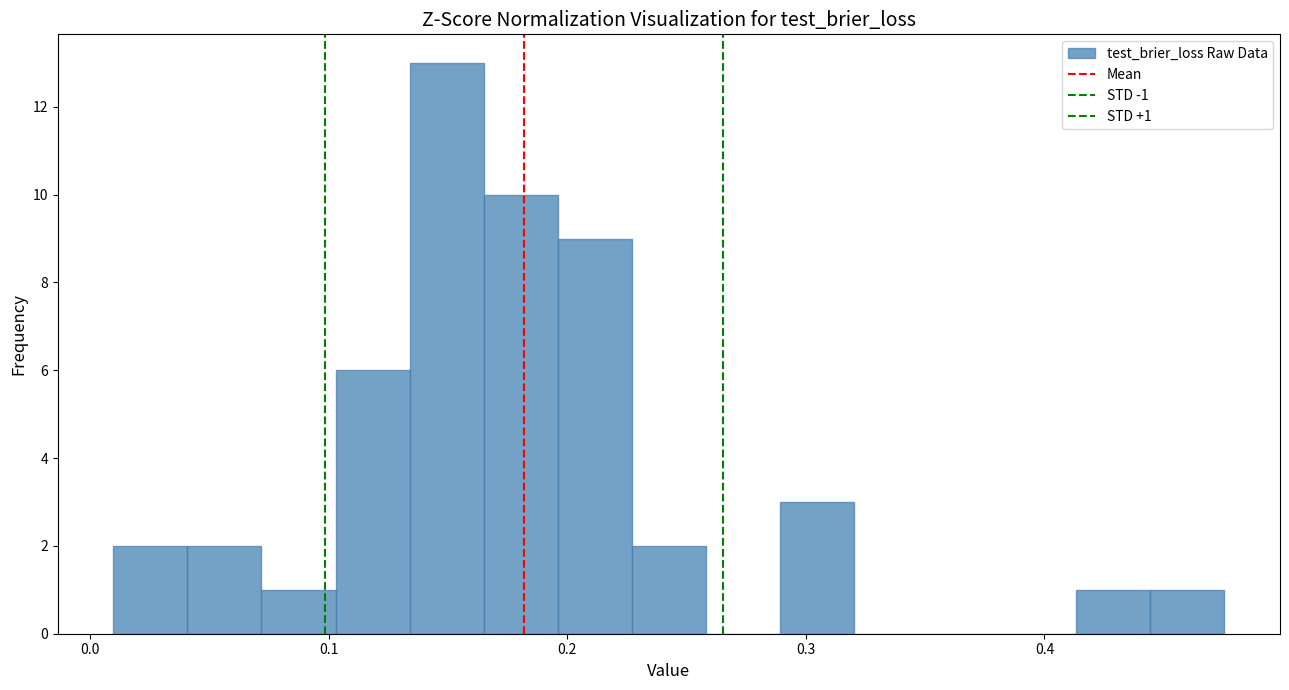

Around what value on the x-axis is the tallest bar? Give the approximate position of its centre, as read against the axis.

0.15